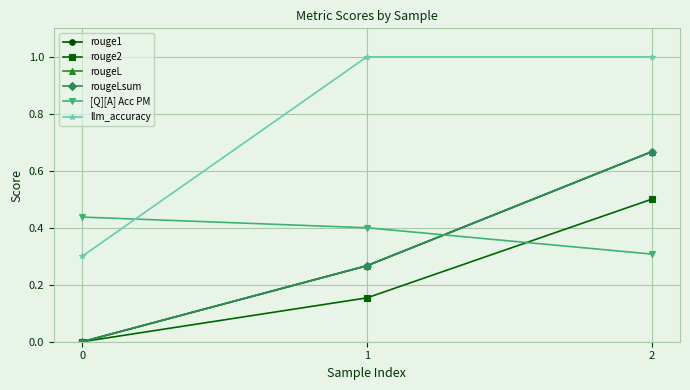

What is the average value of the llm_accuracy series?

0.8